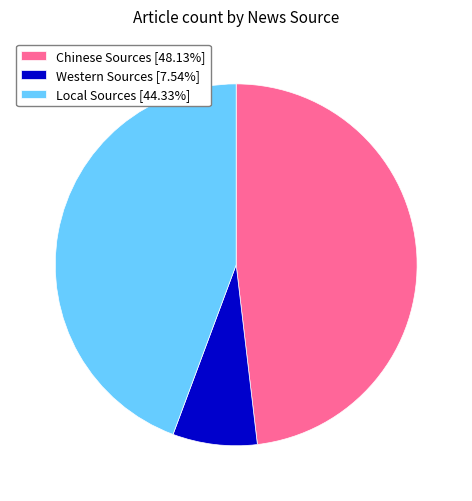

Is there any slice that represents more than half of the pie?

No